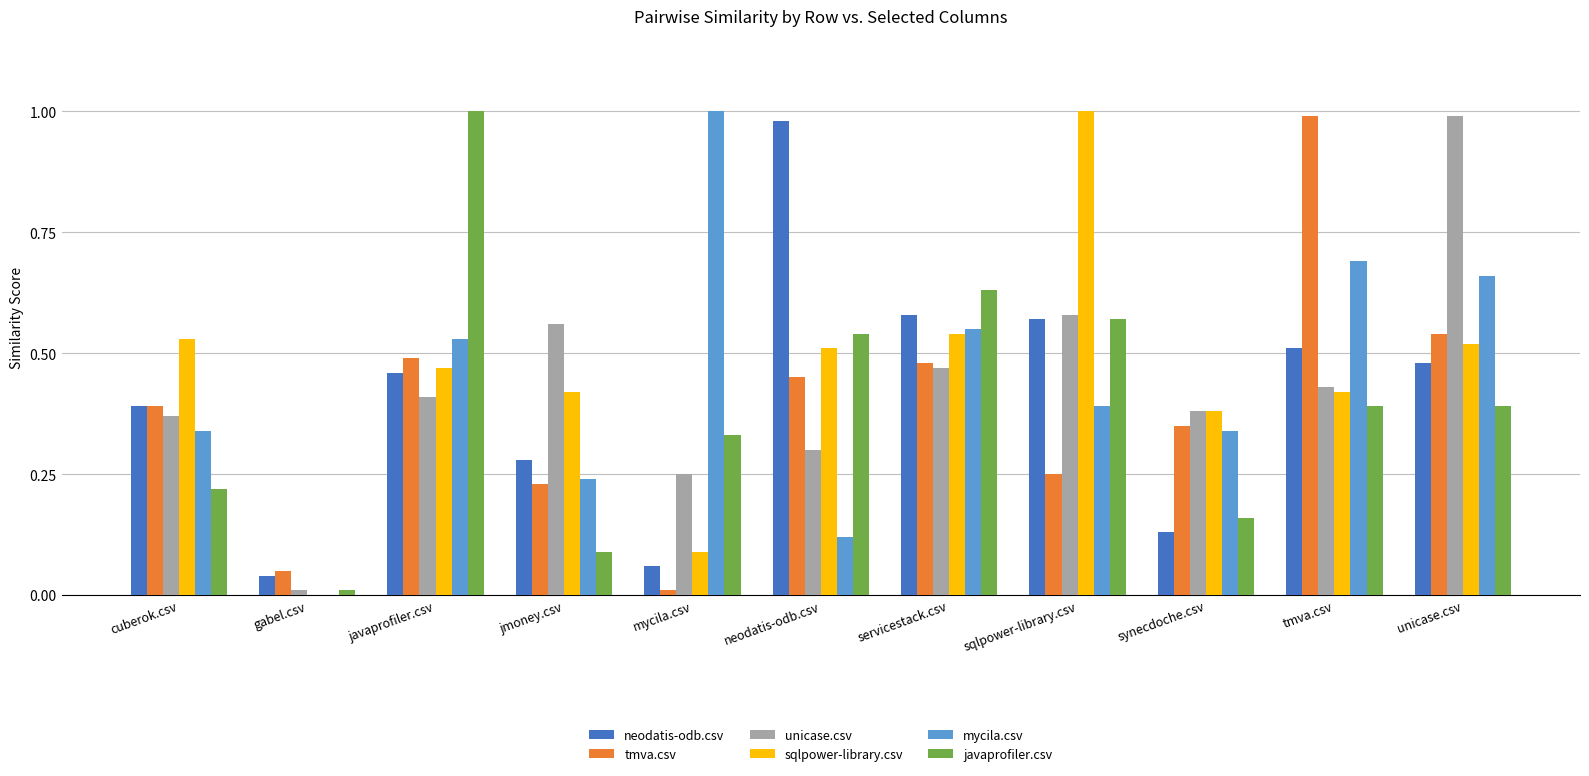

Is the value of javaprofiler.csv at tmva.csv greater than the value of sqlpower-library.csv at neodatis-odb.csv?

No